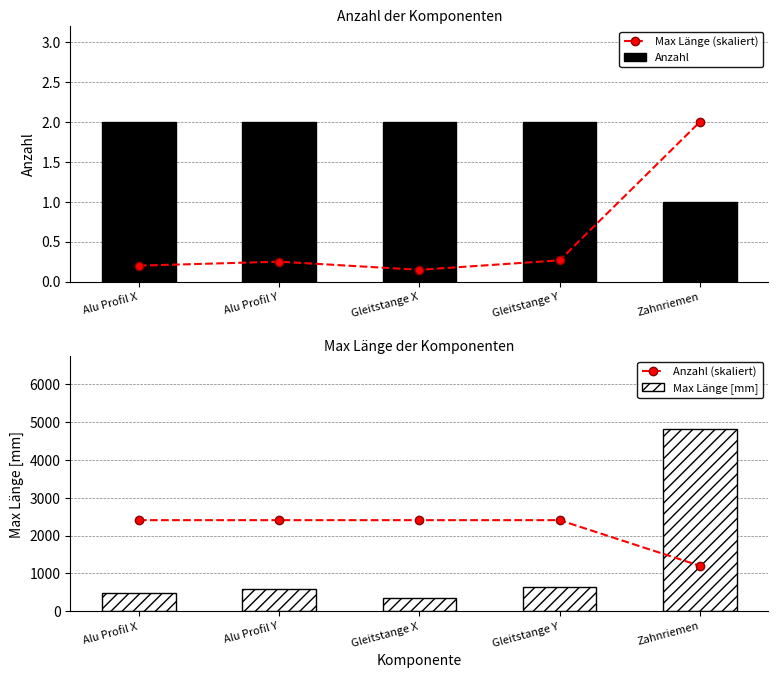

Which series has the largest range (max minus min)?

Max Länge [mm]